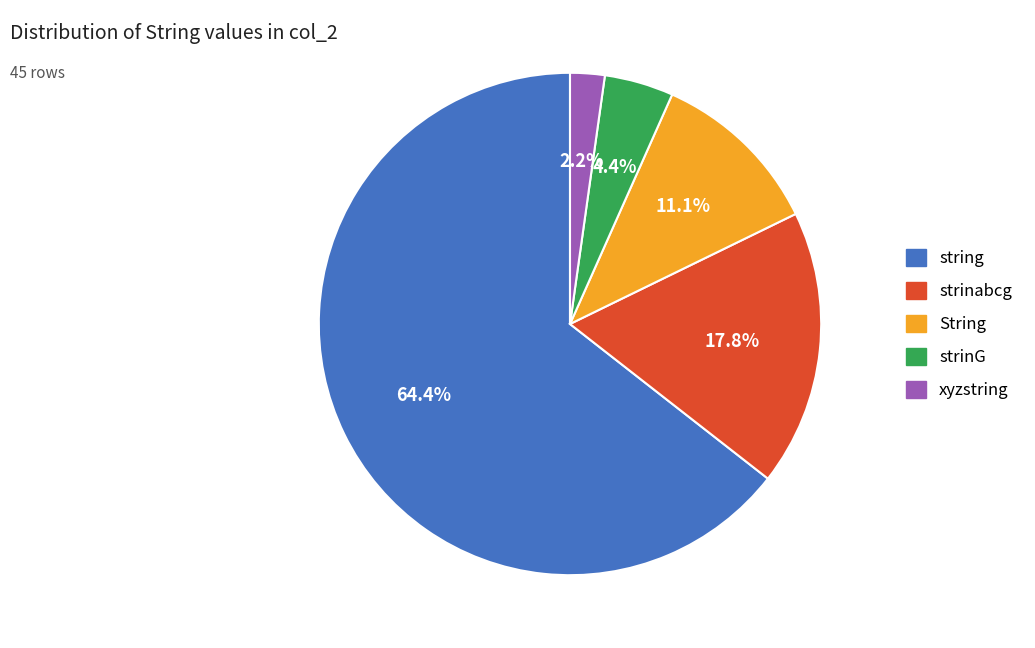

To the nearest percent, what percentage of the pie is string?

64%